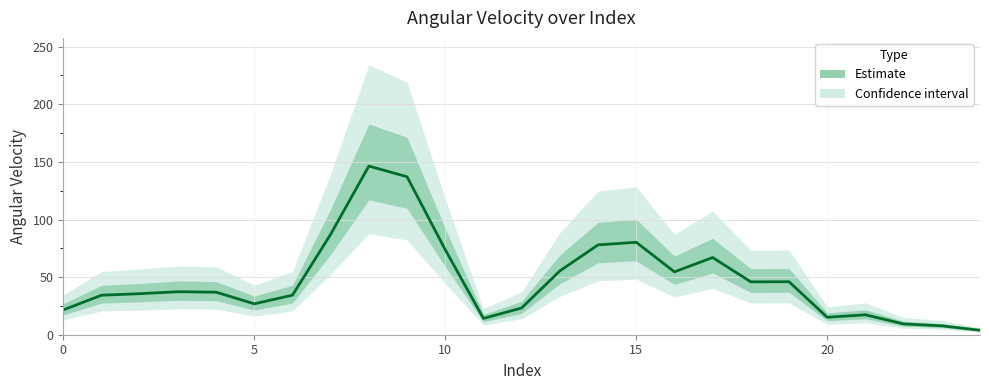

True or false: the data shows 78.0 at 14.

True